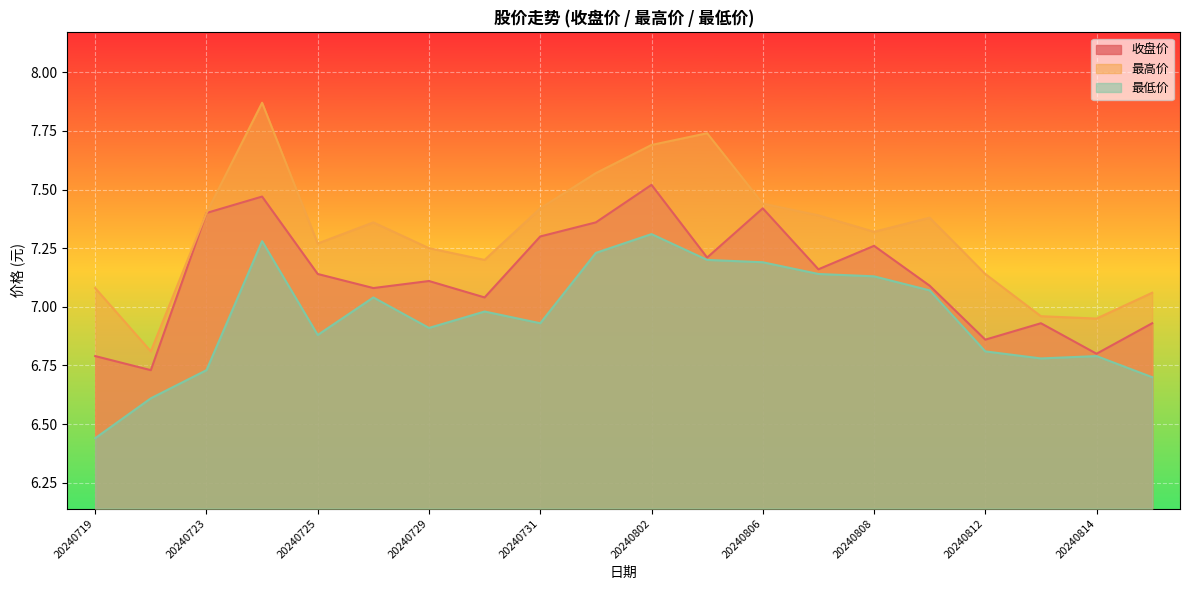

Reading left to right, what are all the values shown in this chart?

收盘价: 20240719=6.8	20240722=6.7	20240723=7.4	20240724=7.5	20240725=7.1	20240726=7.1	20240729=7.1	20240730=7.0	20240731=7.3	20240801=7.4	20240802=7.5	20240805=7.2	20240806=7.4	20240807=7.2	20240808=7.3	20240809=7.1	20240812=6.9	20240813=6.9	20240814=6.8	20240815=6.9
最高价: 20240719=7.1	20240722=6.8	20240723=7.4	20240724=7.9	20240725=7.3	20240726=7.4	20240729=7.2	20240730=7.2	20240731=7.4	20240801=7.6	20240802=7.7	20240805=7.7	20240806=7.4	20240807=7.4	20240808=7.3	20240809=7.4	20240812=7.1	20240813=7.0	20240814=7.0	20240815=7.1
最低价: 20240719=6.4	20240722=6.6	20240723=6.7	20240724=7.3	20240725=6.9	20240726=7.0	20240729=6.9	20240730=7.0	20240731=6.9	20240801=7.2	20240802=7.3	20240805=7.2	20240806=7.2	20240807=7.1	20240808=7.1	20240809=7.1	20240812=6.8	20240813=6.8	20240814=6.8	20240815=6.7